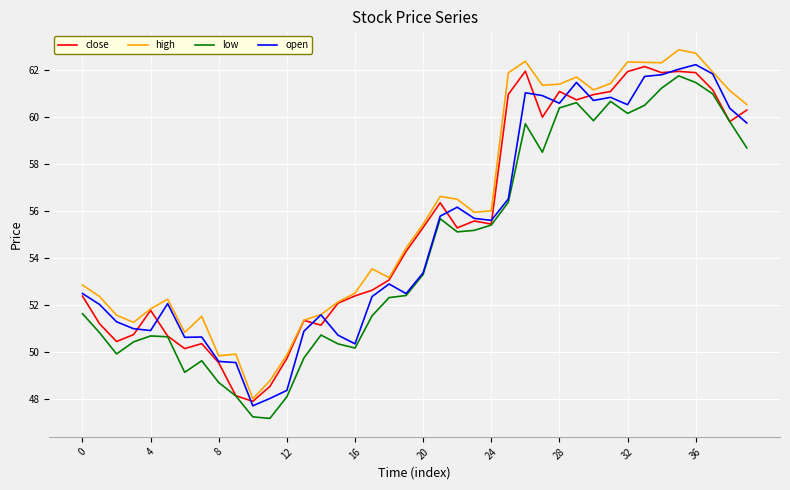

True or false: high and low intersect in this chart.

False